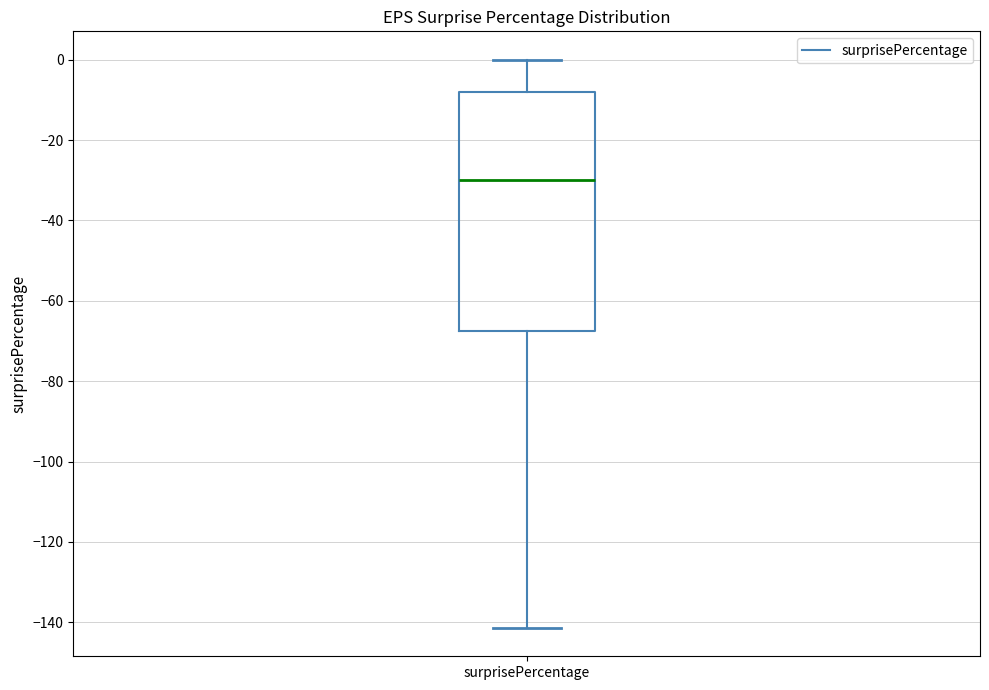

Transcribe this box plot: give where the median line is, the range the box spans, and where the two whiskers end, as read against the y-axis. The values are not printed on the chart, so give them approximately, as read against the axis.

median -30, box -68 to -8, whiskers -142 to 0